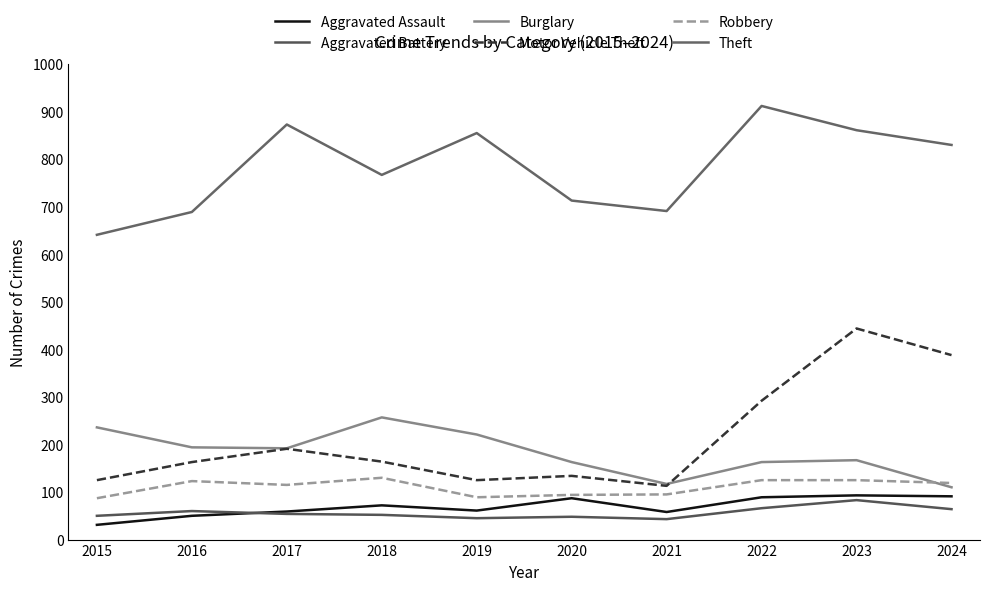

Reading left to right, extract all data points from this chart.

Aggravated Assault: 2015=31	2016=50	2017=59	2018=72	2019=61	2020=87	2021=58	2022=89	2023=93	2024=91
Aggravated Battery: 2015=50	2016=60	2017=54	2018=52	2019=45	2020=48	2021=43	2022=66	2023=83	2024=64
Burglary: 2015=236	2016=194	2017=192	2018=257	2019=221	2020=163	2021=117	2022=163	2023=167	2024=110
Motor Vehicle Theft: 2015=125	2016=163	2017=191	2018=164	2019=125	2020=134	2021=113	2022=292	2023=444	2024=388
Robbery: 2015=87	2016=123	2017=115	2018=130	2019=89	2020=94	2021=95	2022=125	2023=125	2024=119
Theft: 2015=641	2016=689	2017=873	2018=767	2019=855	2020=713	2021=691	2022=912	2023=861	2024=830